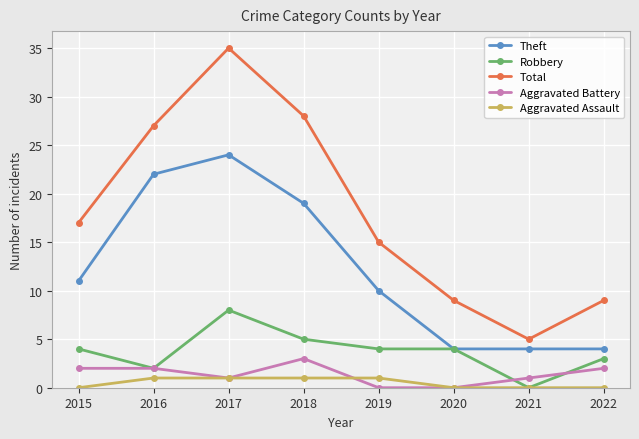

Which series has the widest spread of values?

Total